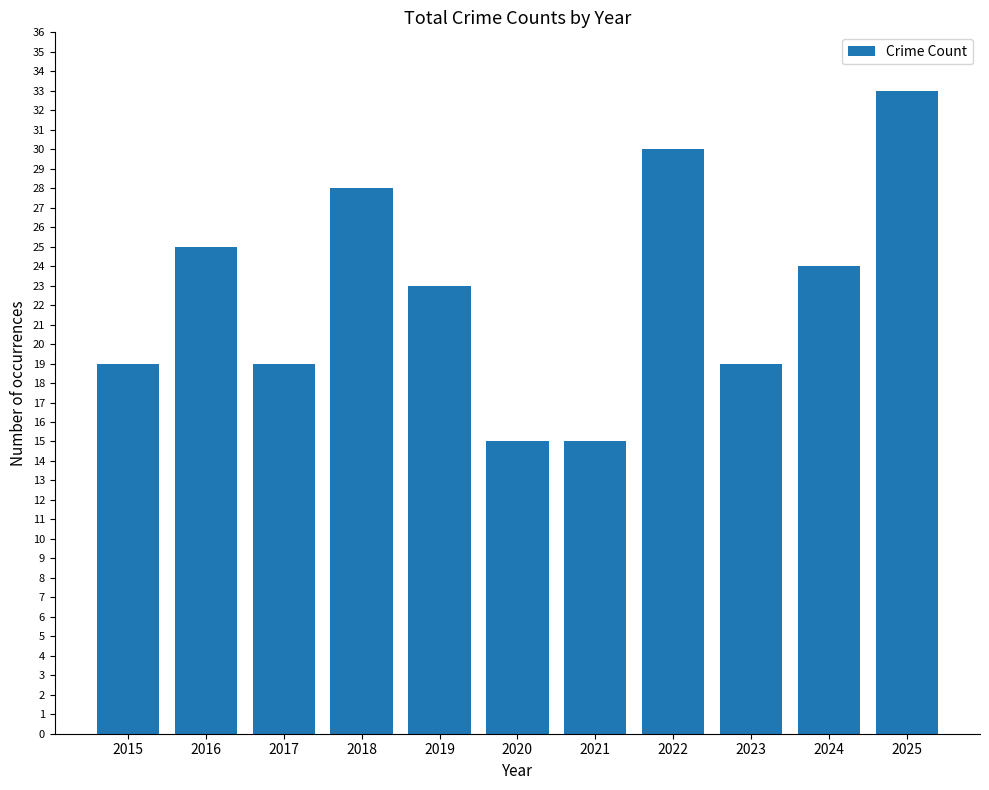

What is the approximate value at 2025, to the nearest 10?

30